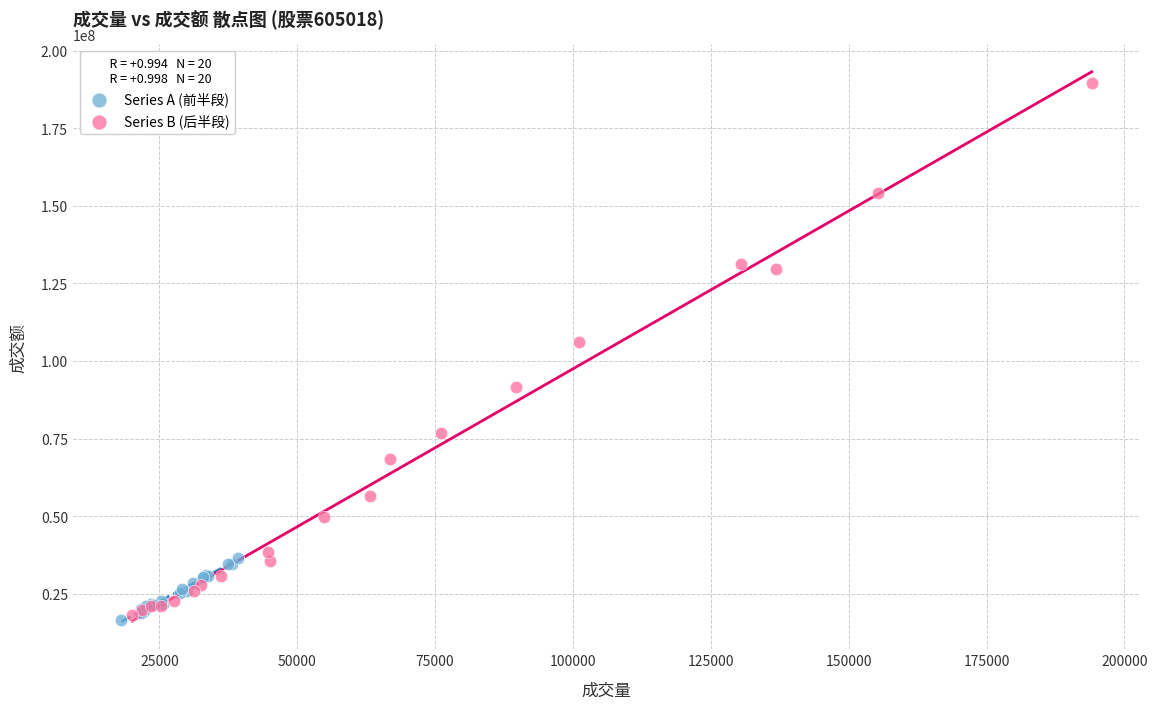

Which series contains the highest Y value?

Series B (后半段)